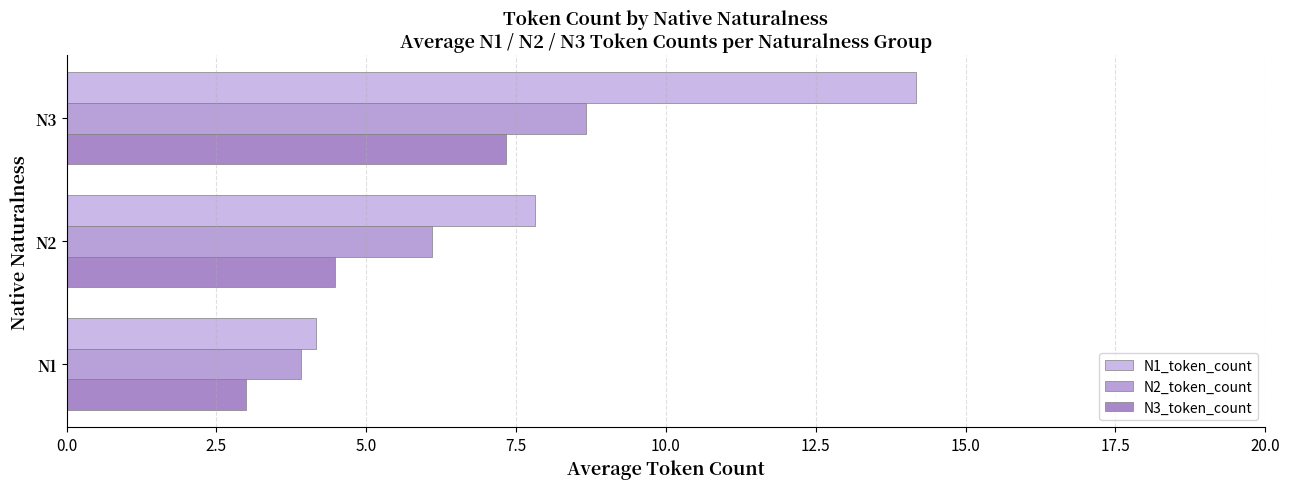

What is the highest value of the N2_token_count series?

8.7